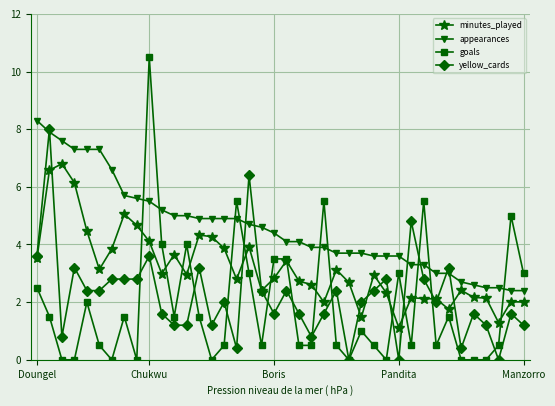

Does the chart have visible grid lines?

Yes